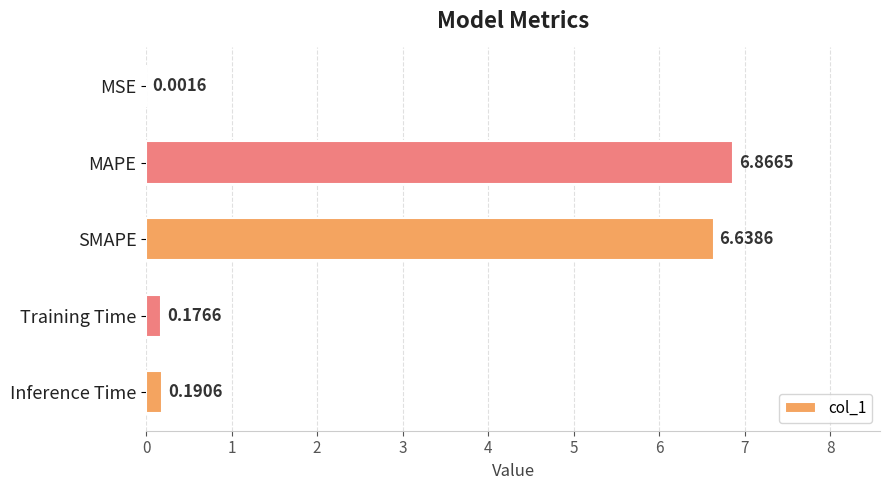

What is the change in value from MSE to SMAPE?

+6.6